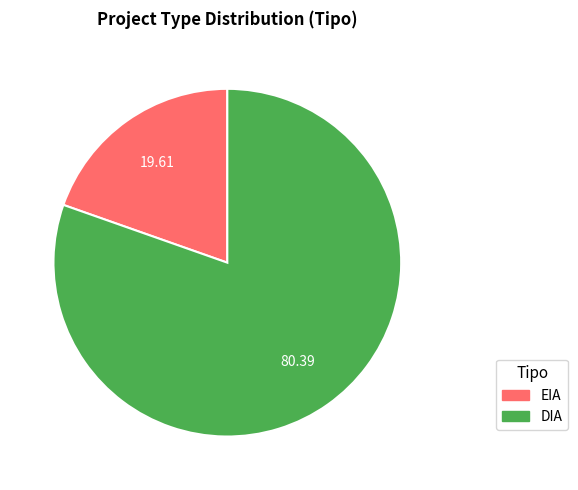

Is EIA the majority of the pie?

No